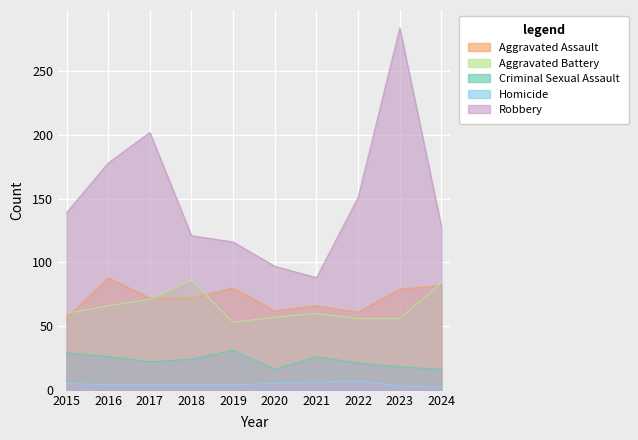

The value of Homicide at 2018 is 4. True or false?

True